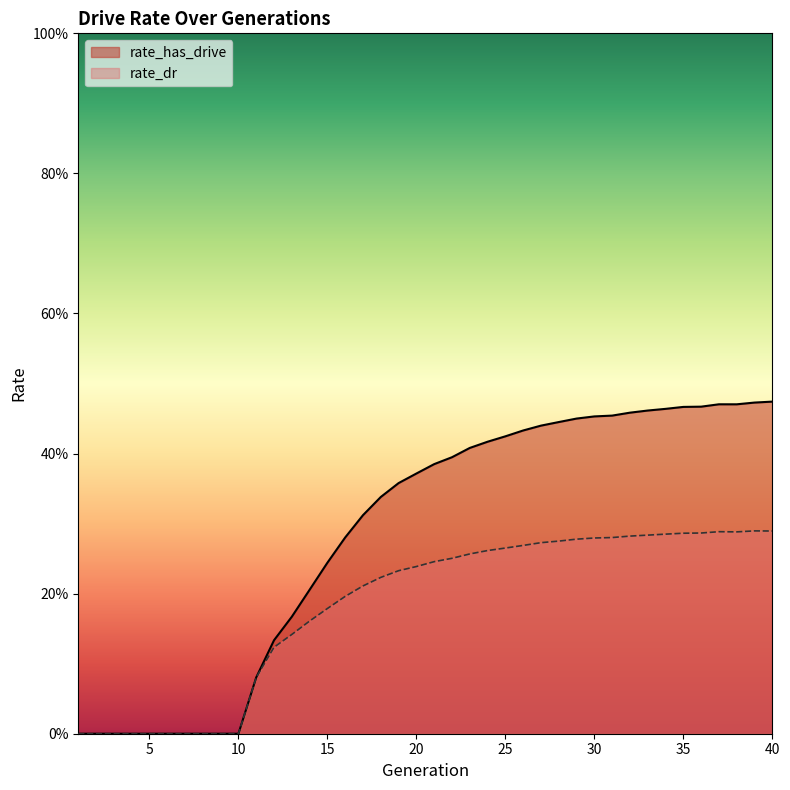

At 2, list the series in order from smallest to largest.

rate_has_drive, rate_dr